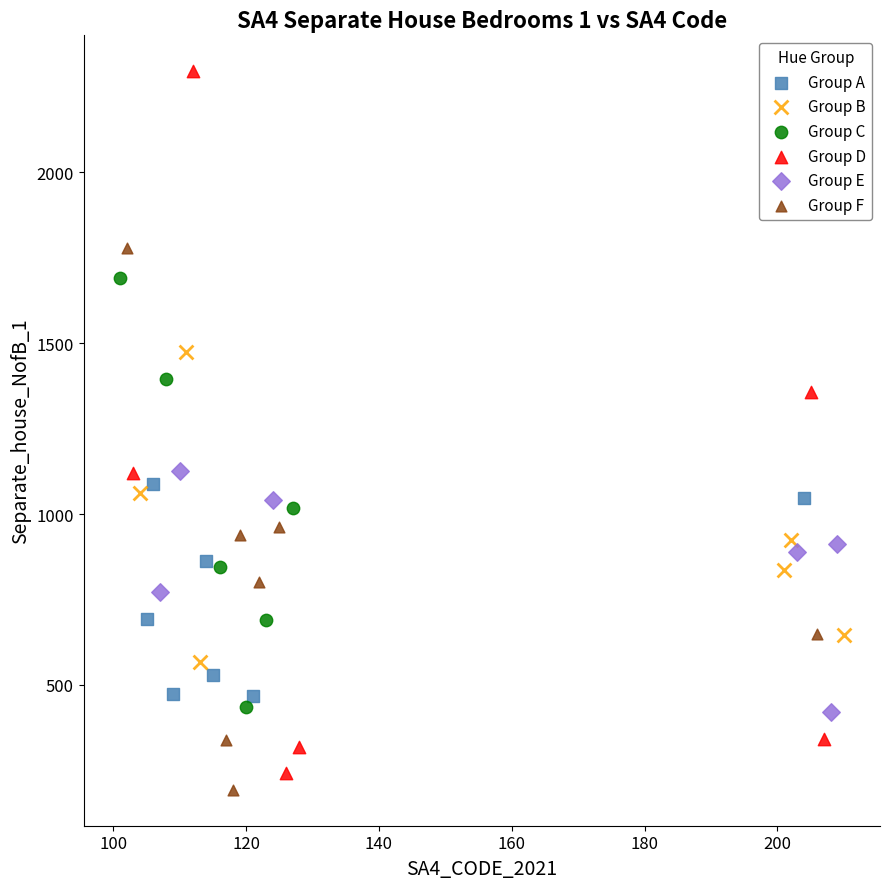

Which series has the largest Y range (max minus min)?

Group D